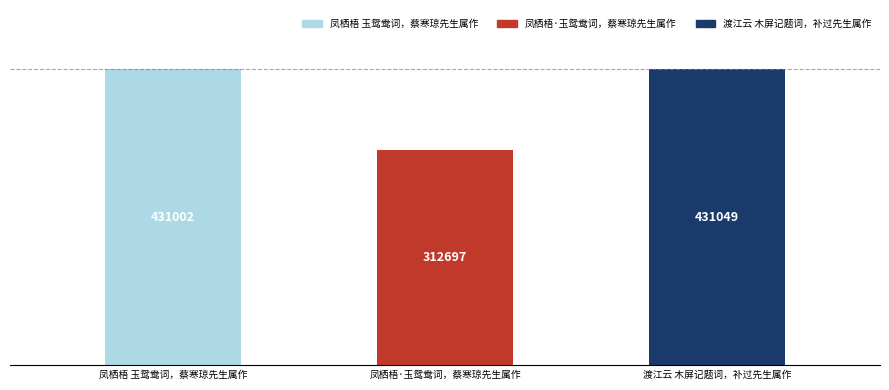

What is the difference between the values at 凤栖梧·玉鸳鸯词，蔡寒琼先生属作 and 凤栖梧 玉鸳鸯词，蔡寒琼先生属作?

118305